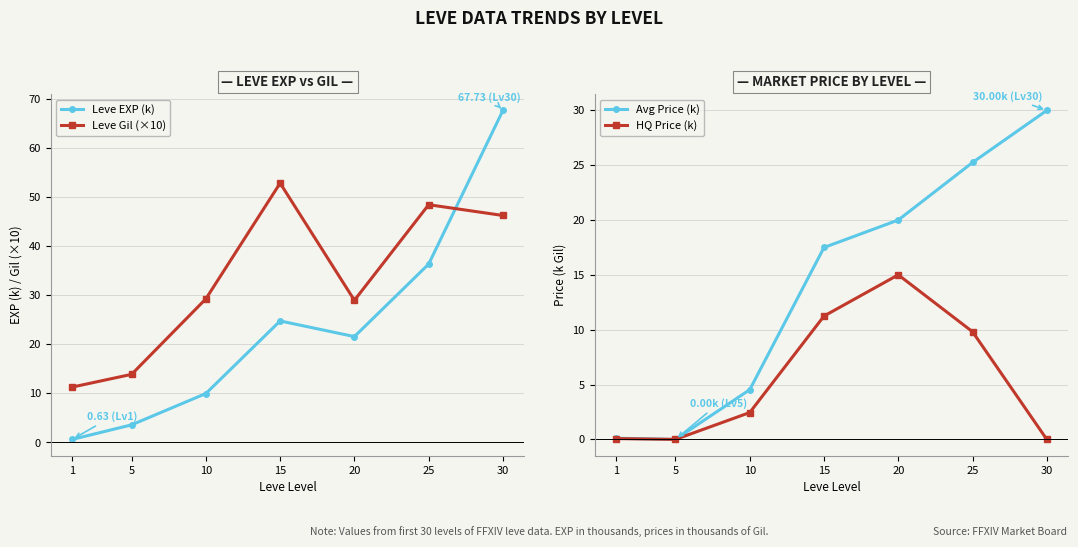

Reading left to right, extract all data points from this chart.

Leve EXP (k): 1=0.6	5=3.6	10=10.0	15=24.8	20=21.6	25=36.4	30=67.7
Leve Gil (×10): 1=11.3	5=13.9	10=29.3	15=52.9	20=29.0	25=48.5	30=46.3
Avg Price (k): 1=0.1	5=0.0	10=4.5	15=17.5	20=20.0	25=25.2	30=30.0
HQ Price (k): 1=0.1	5=0.0	10=2.4	15=11.2	20=15.0	25=9.8	30=0.0